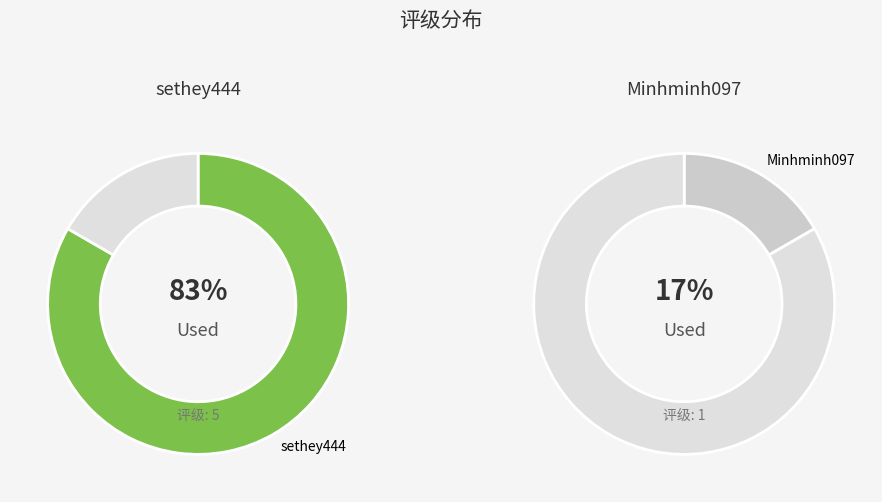

To the nearest percent, what percentage of the pie is Minhminh097?

17%